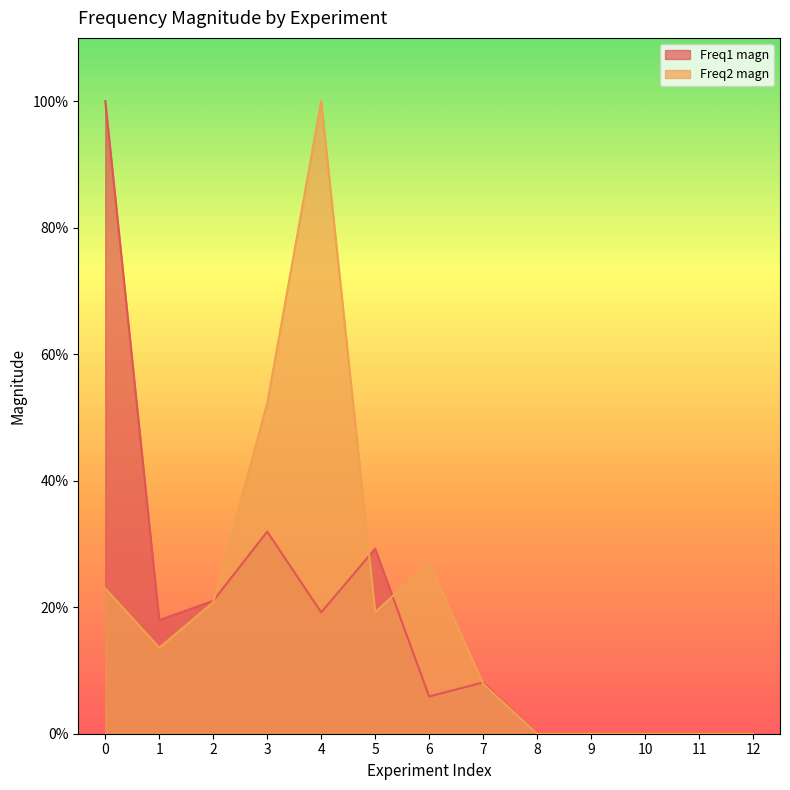

How many series are shown in this chart?

2